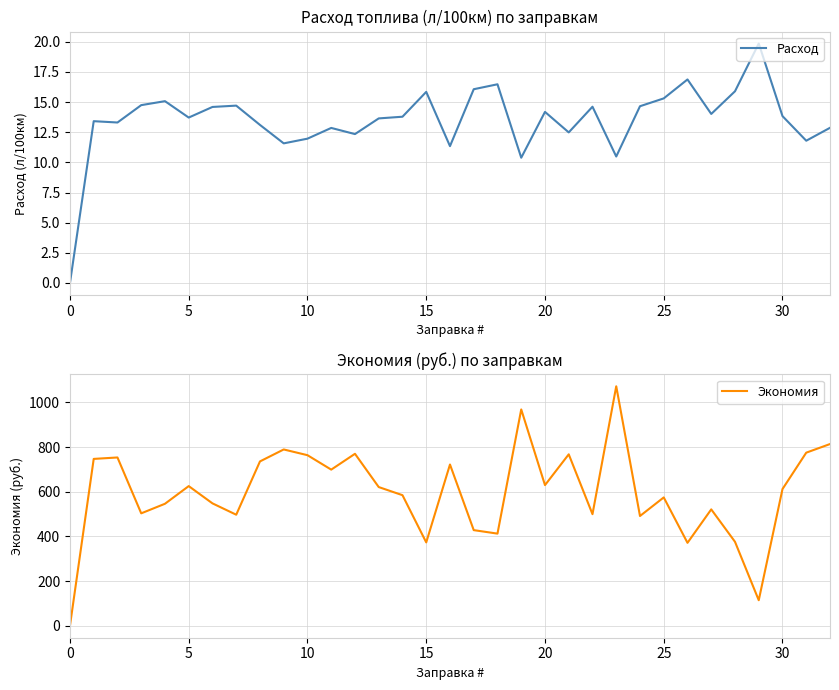

How many positive values does the Экономия series have?

32